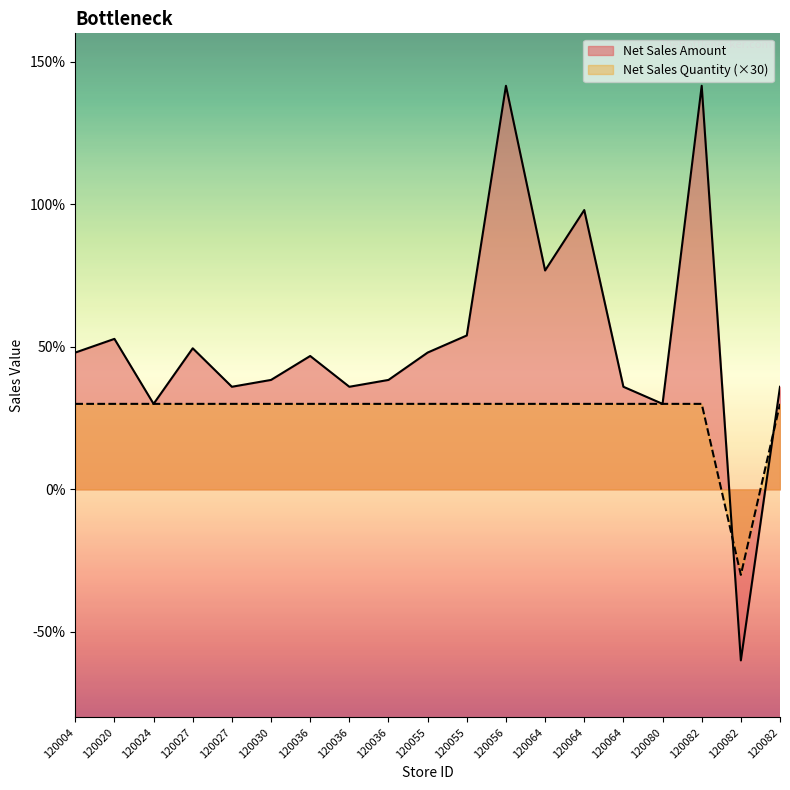

Does the chart have visible grid lines?

No